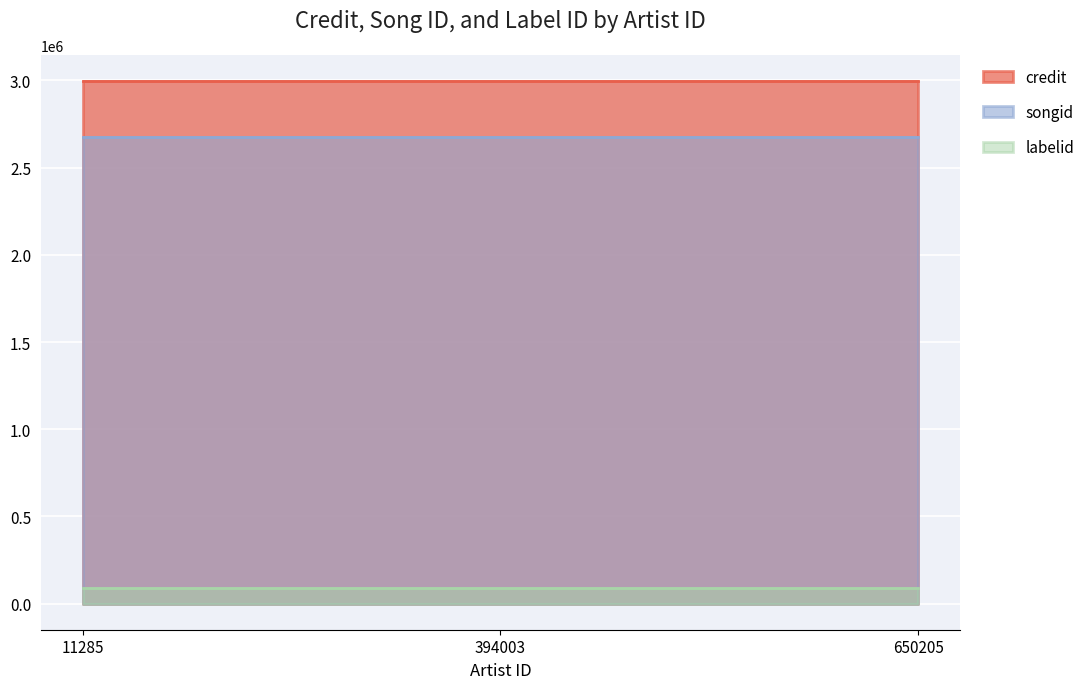

At how many categories does at least one series exceed 817532?

3